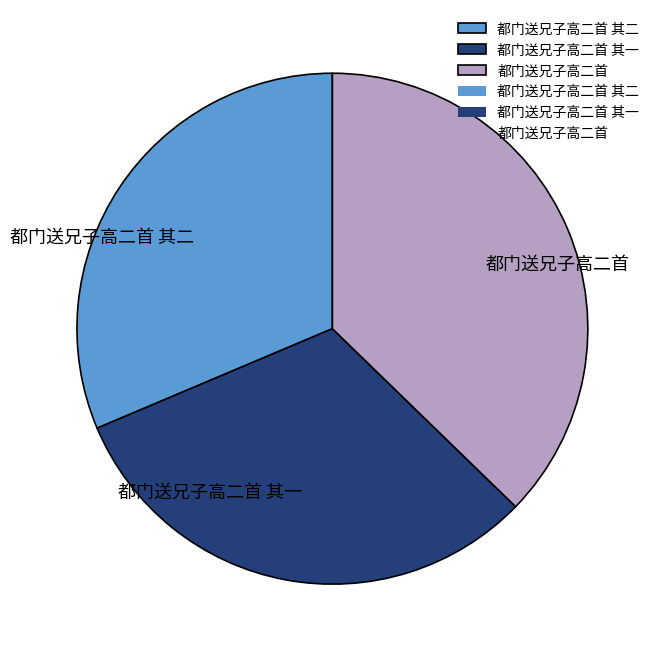

Combined, do 都门送兄子高二首 其一 and 都门送兄子高二首 account for over 50%?

Yes